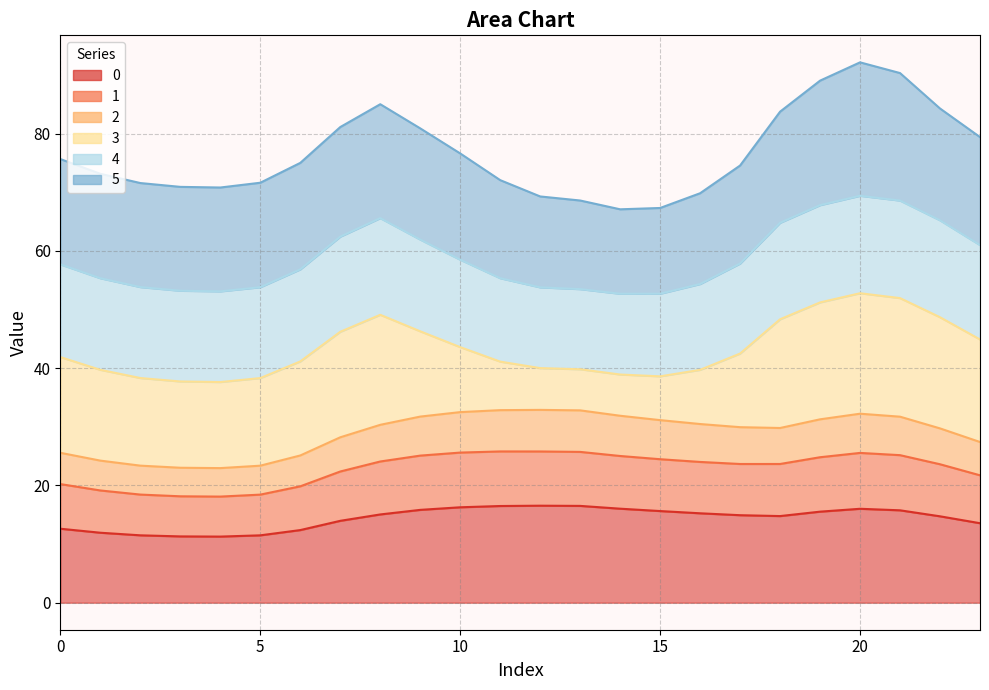

Which category has the lowest value across all series?

4